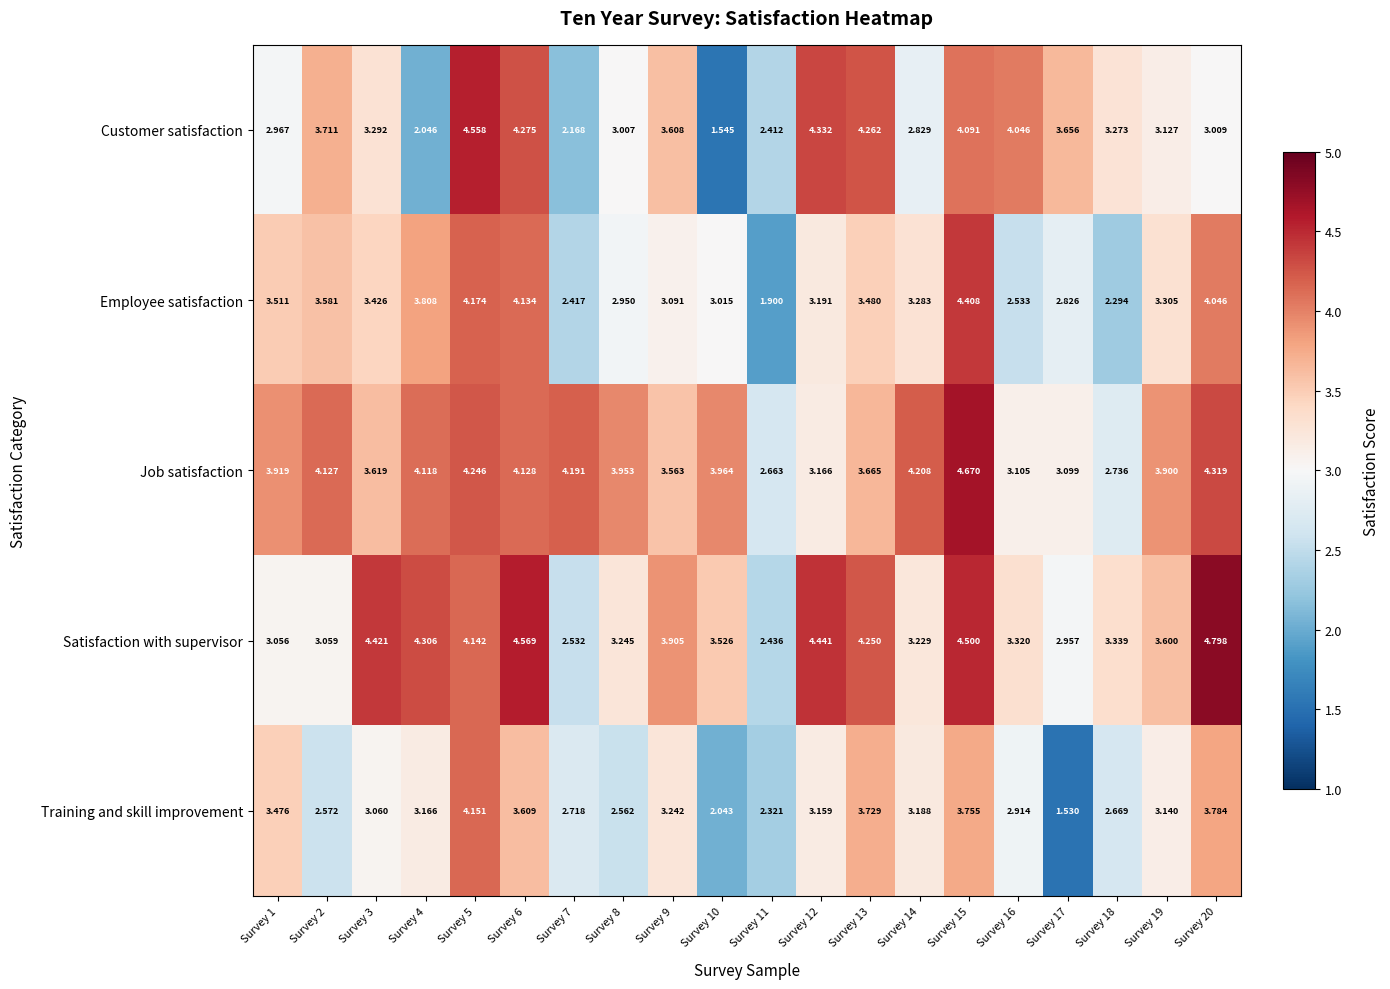

Which series has the widest spread of values?

Customer satisfaction